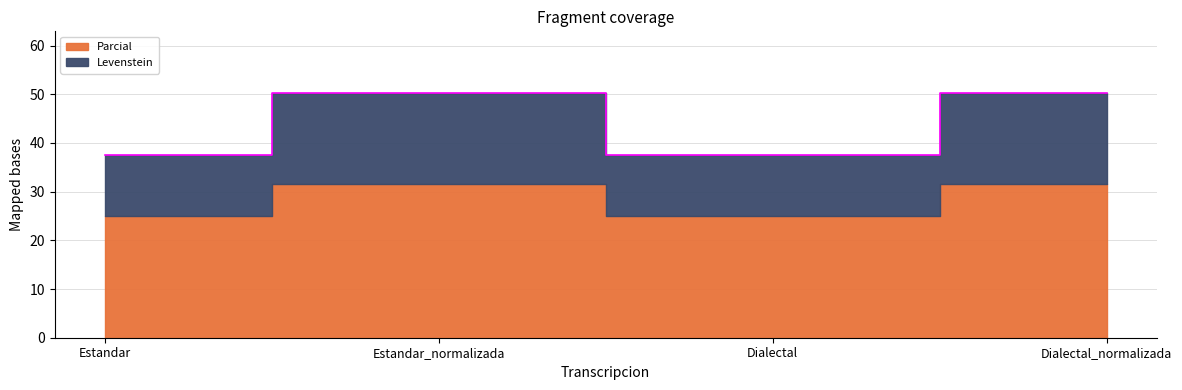

Rank the categories by value from highest to lowest.

Estandar_normalizada, Dialectal_normalizada, Estandar, Dialectal